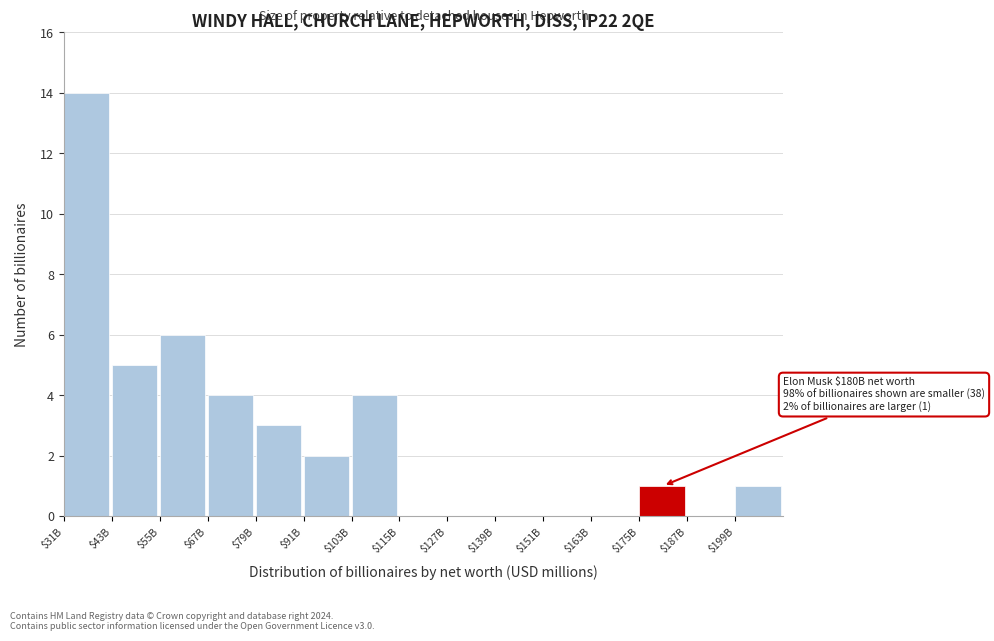

Where is the data nearest to the value 7?

$55B